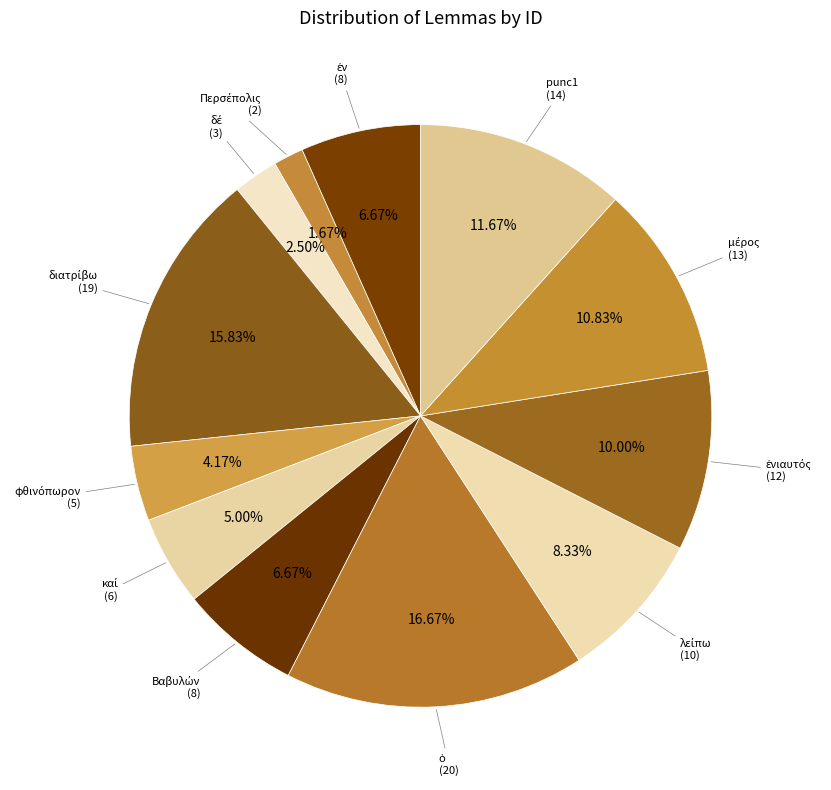

How many segments does this pie chart have?

12